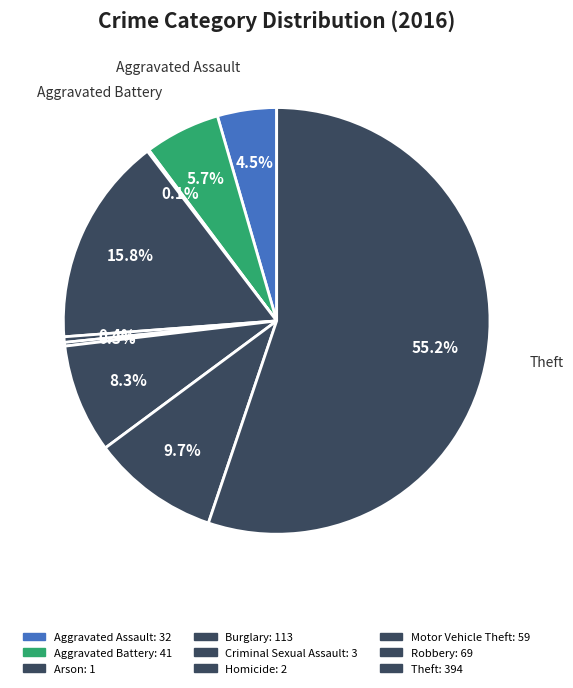

The Criminal Sexual Assault slice represents 9% of the pie. True or false?

False